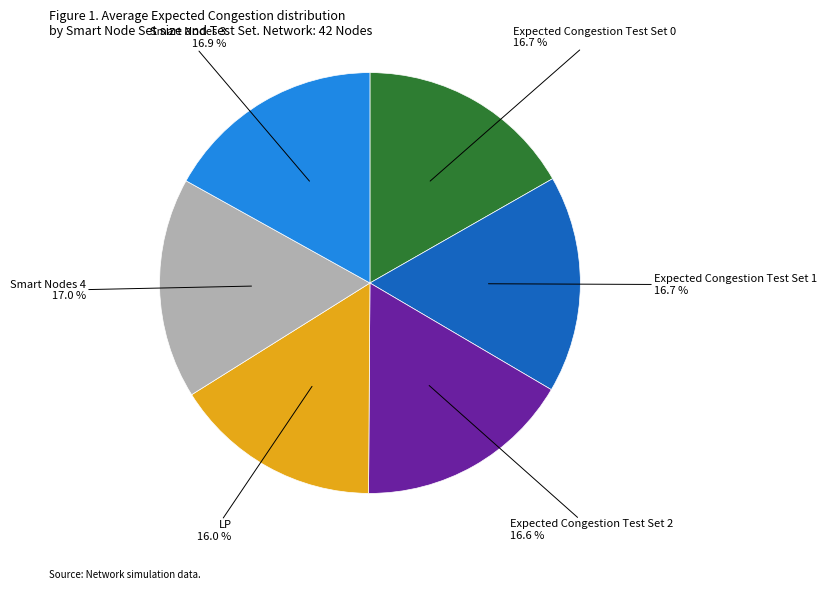

Does any single category account for the majority?

No